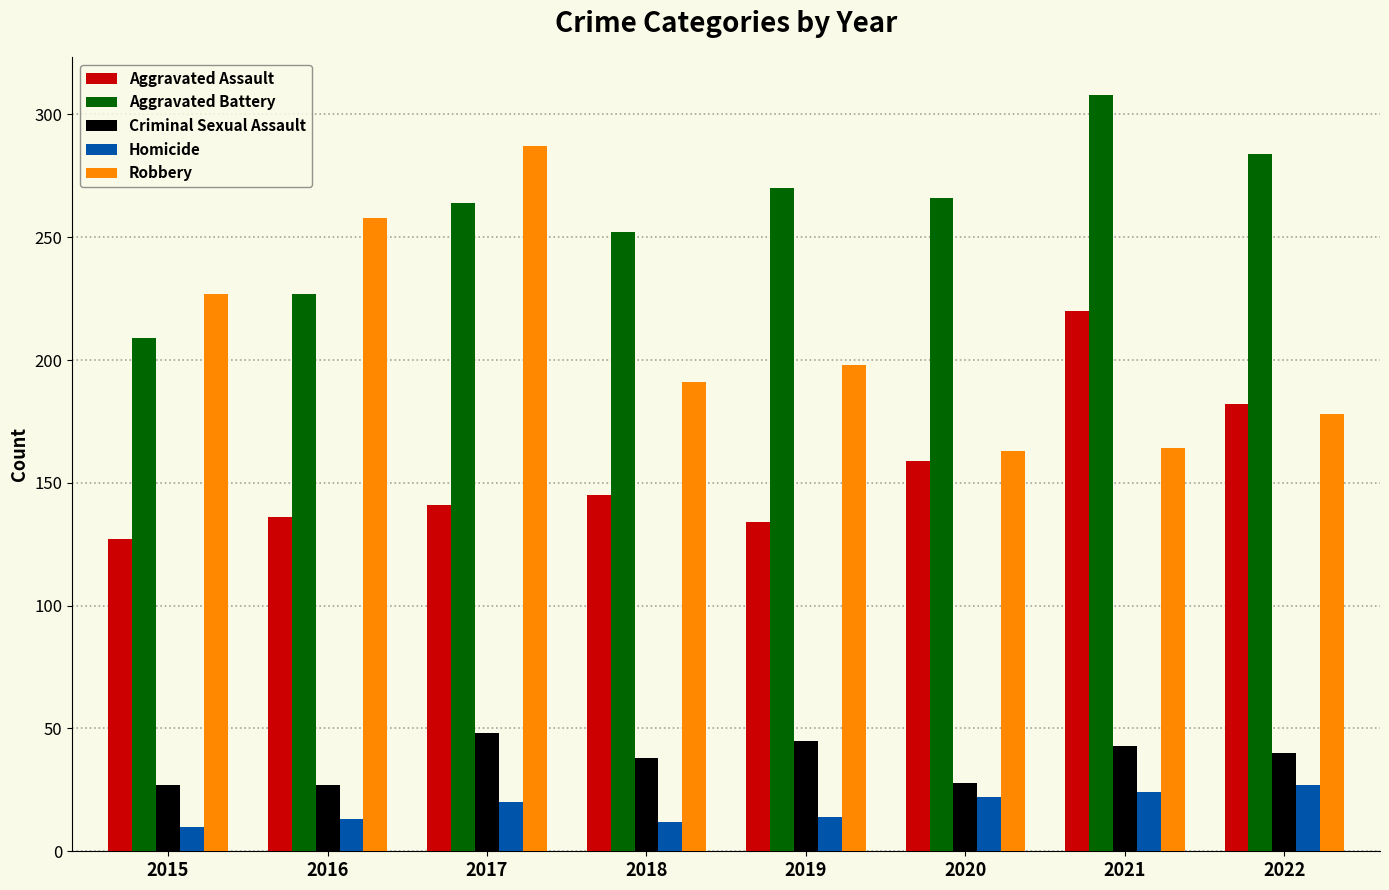

At which label does Robbery first exceed 198?

2015